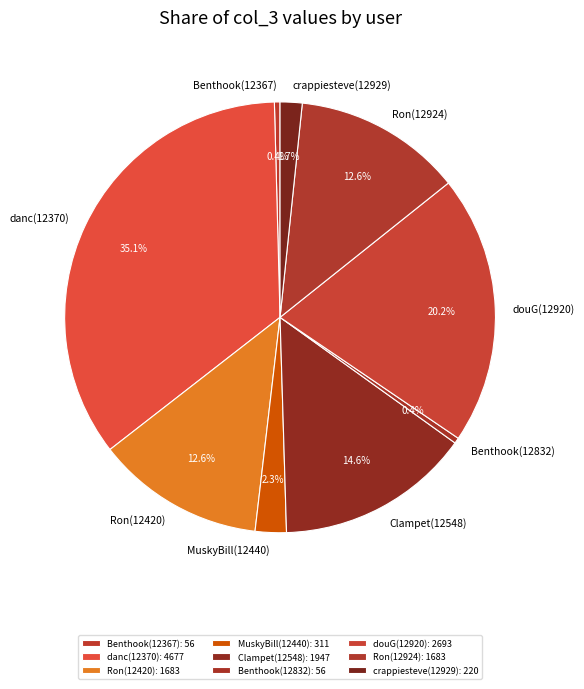

True or false: Clampet(12548) accounts for 23% of the total.

False